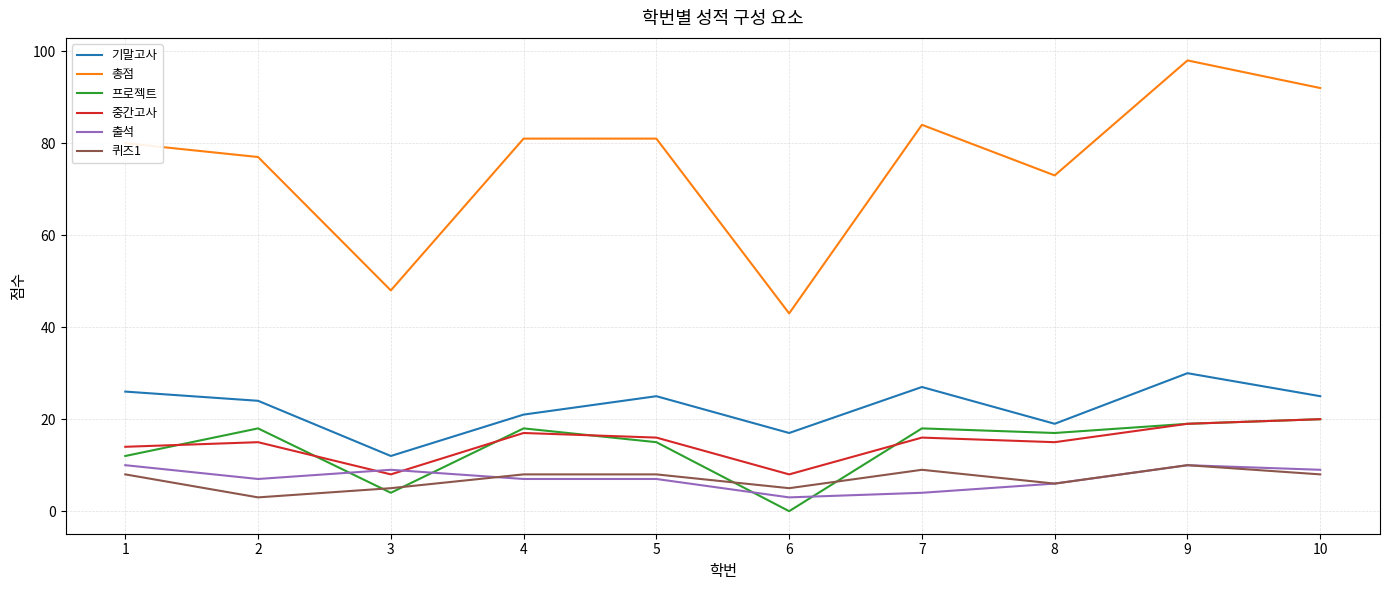

True or false: 출석 and 기말고사 cross at least once.

False